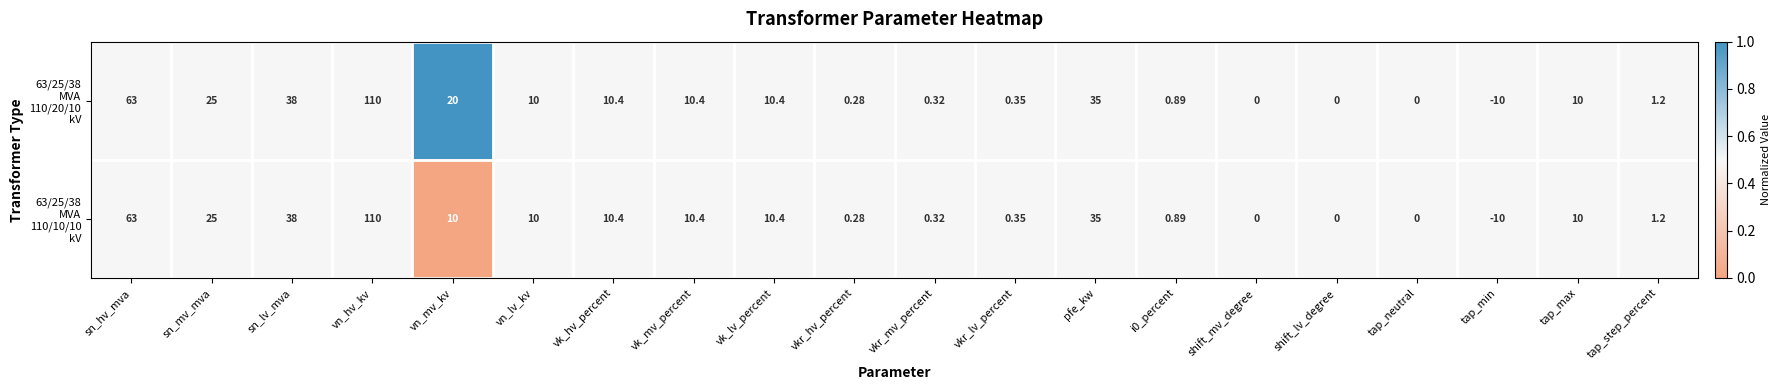

At which category is the sum across all series the highest?

vn_hv_kv